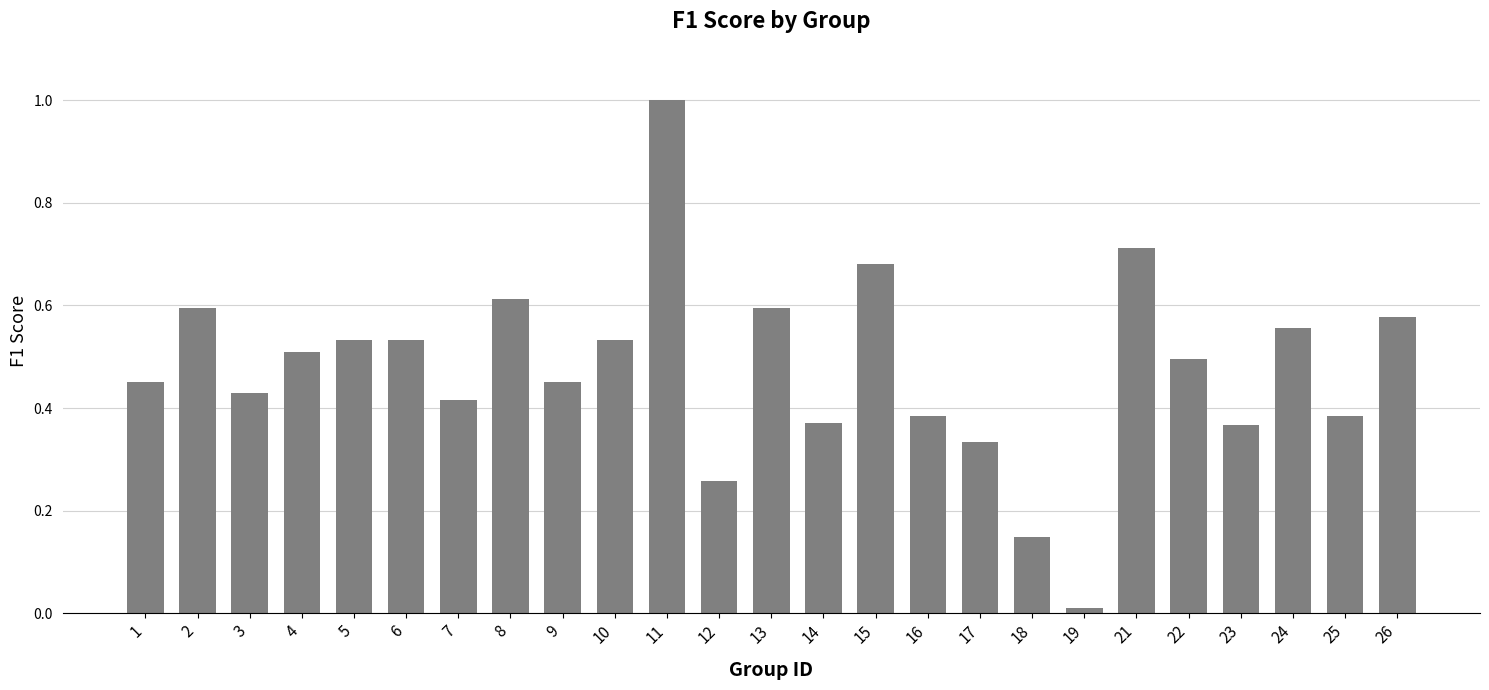

What is the sum of all values?

11.9